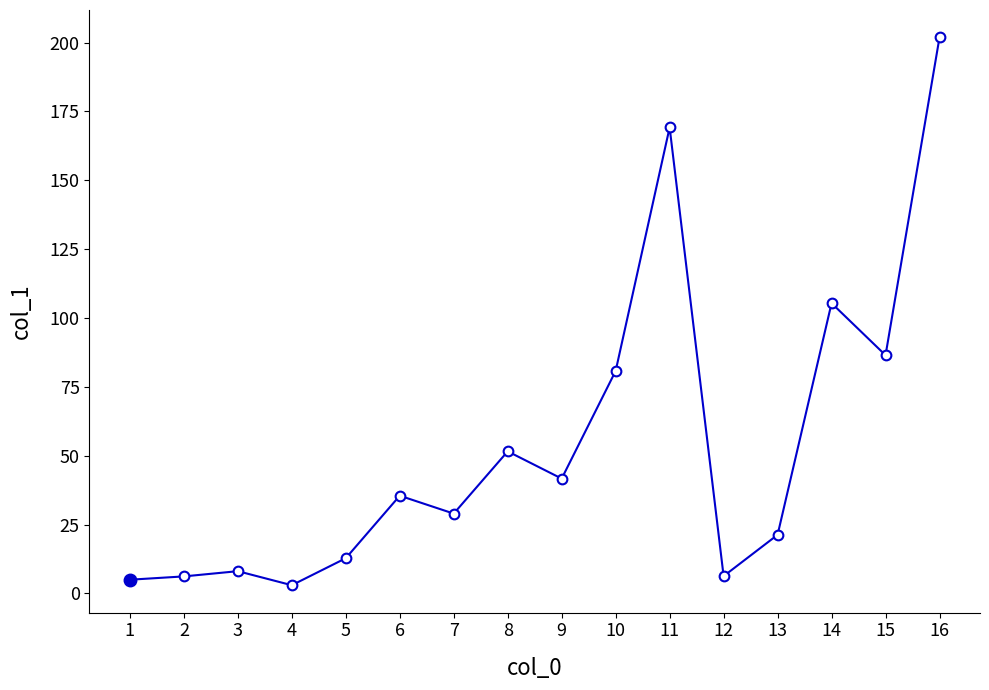

What is the difference between the maximum and minimum values?

198.9